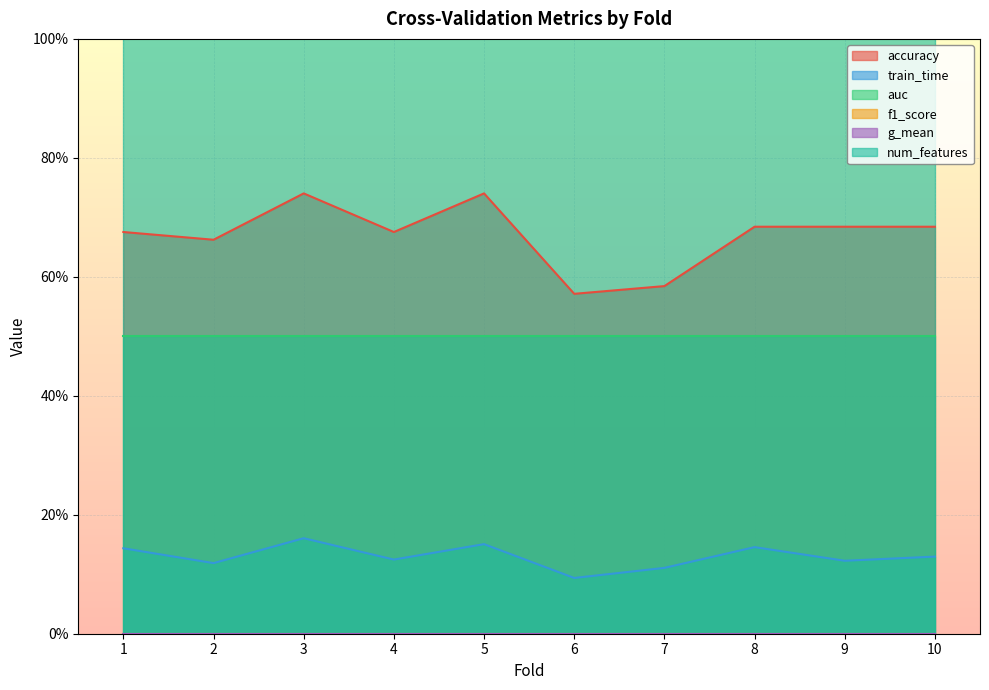

What are all the series names shown in the legend?

accuracy, train_time, auc, f1_score, g_mean, num_features